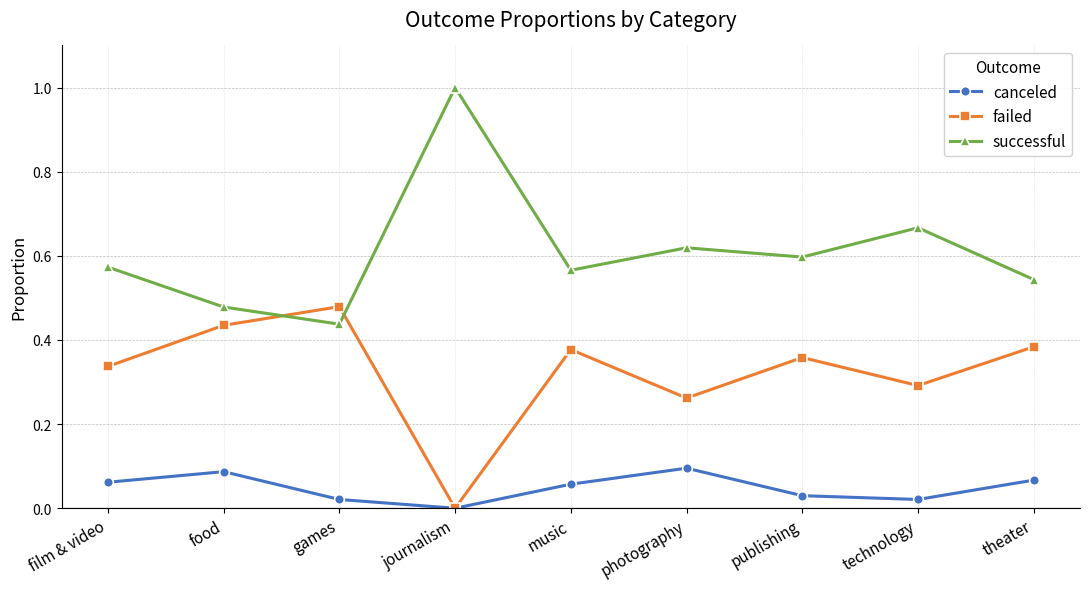

What is the greatest value displayed?

1.0